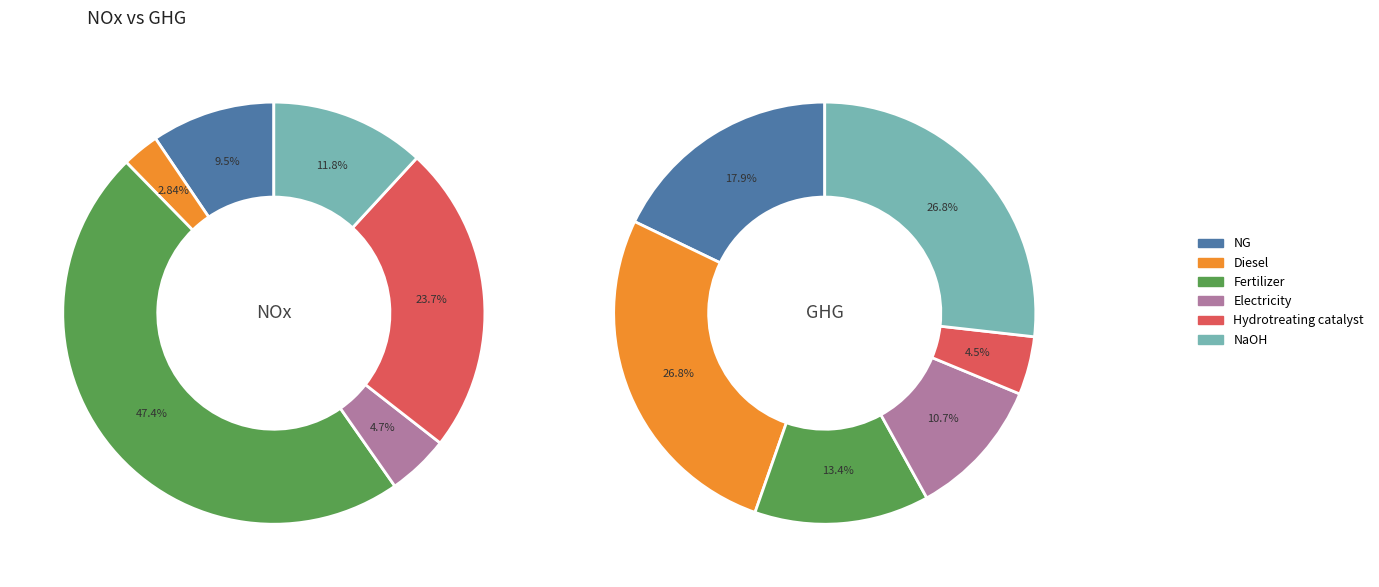

To the nearest percent, what percentage of the pie is NG?

18%